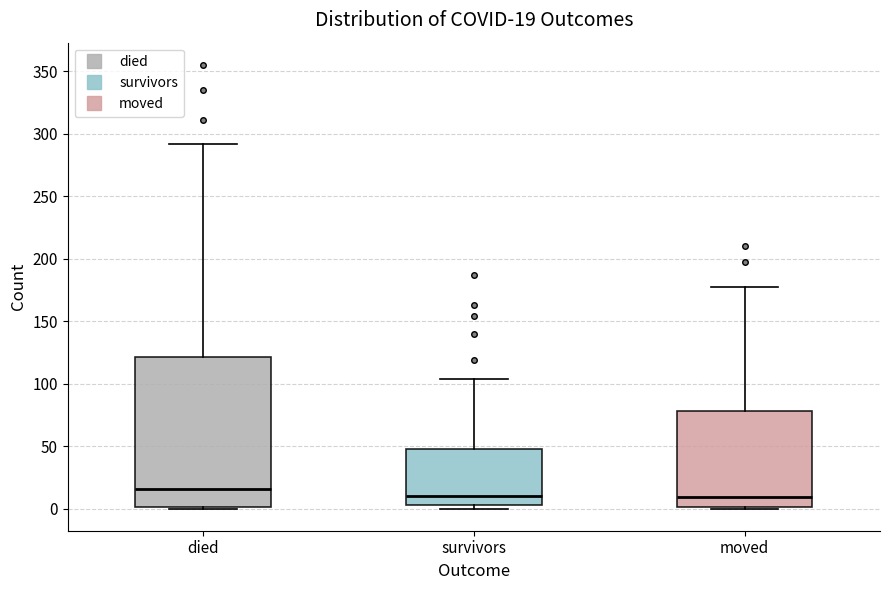

Which box is the tallest, from its lower edge to its upper edge?

died